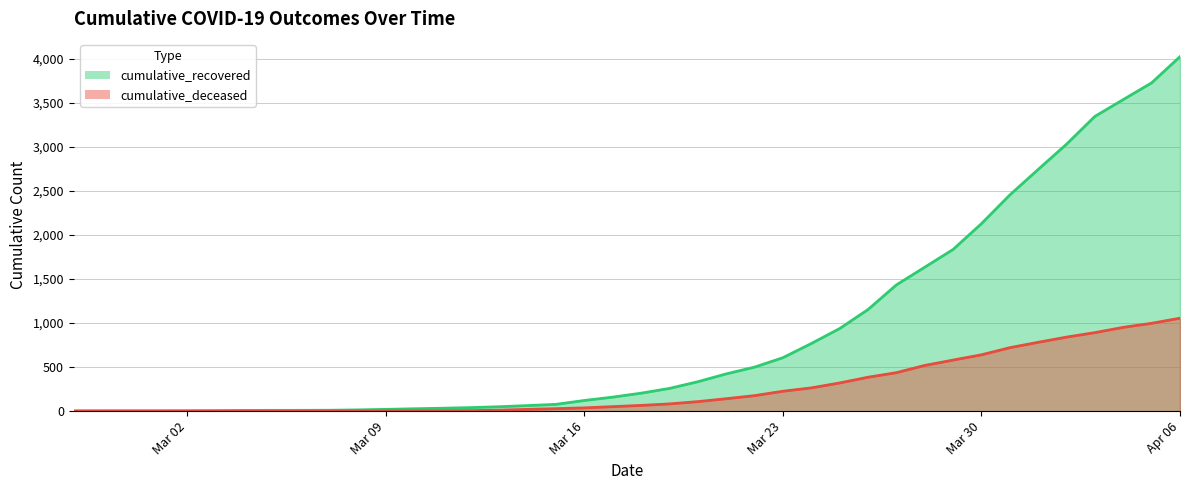

Rank the series by their average value, from lowest to highest.

cumulative_deceased, cumulative_recovered